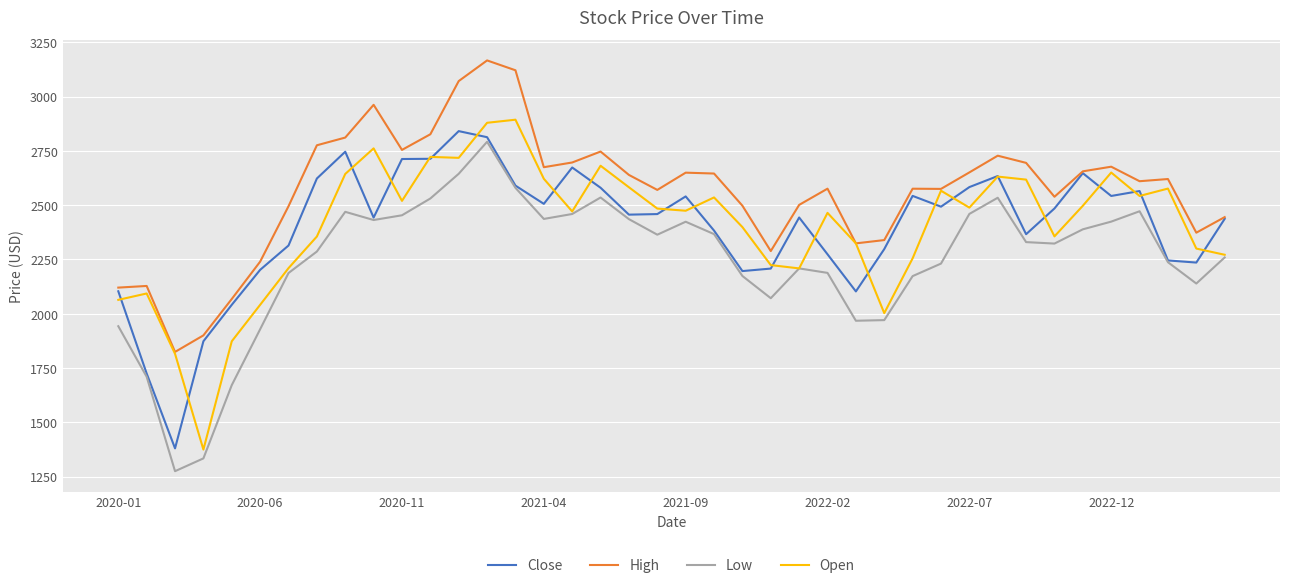

Which series has the largest total across all categories?

High